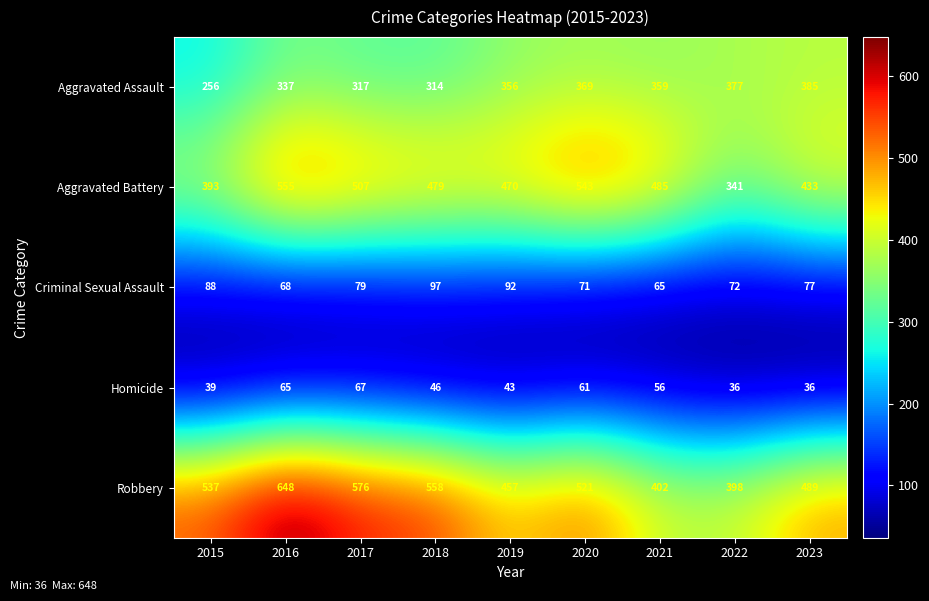

How many series are shown in this chart?

5